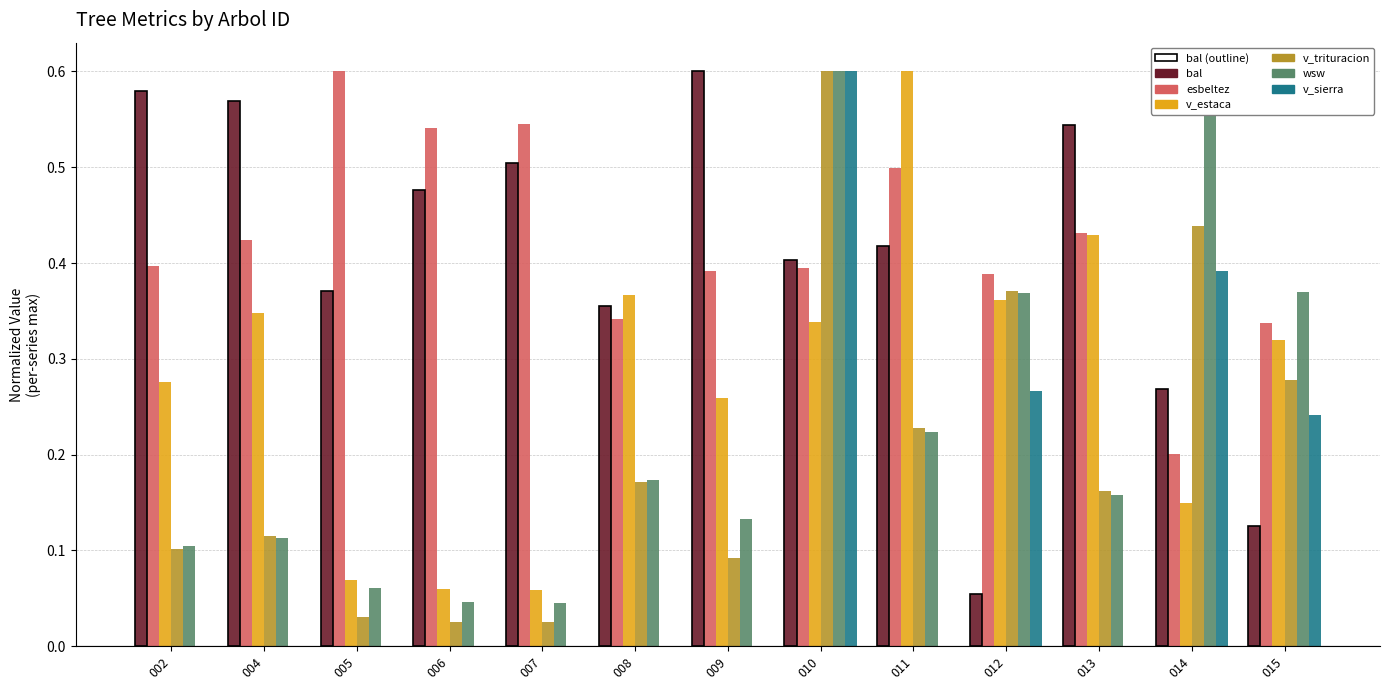

What are all the series names shown in the legend?

bal, esbeltez, v_estaca, v_trituracion, wsw, v_sierra